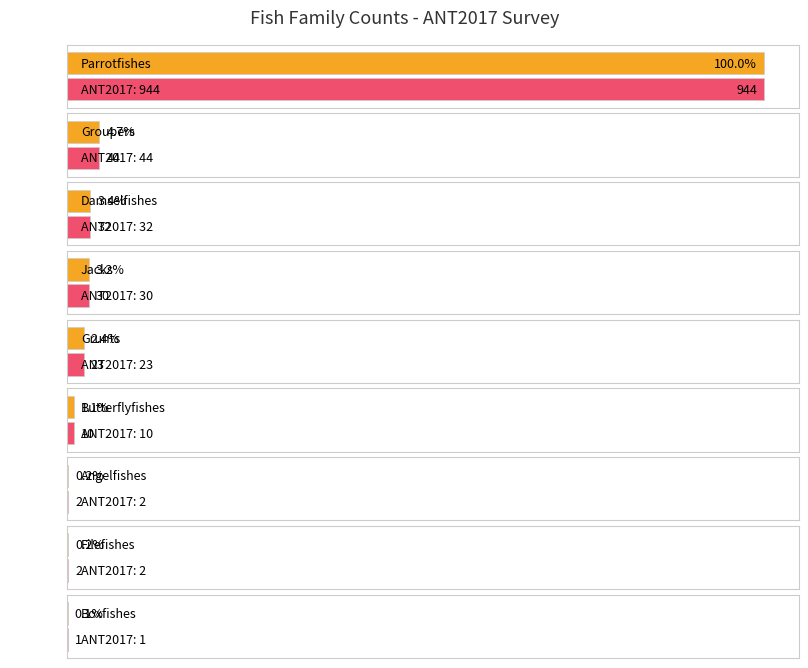

Between Butterflyfishes and Parrotfishes, which is larger?

Parrotfishes